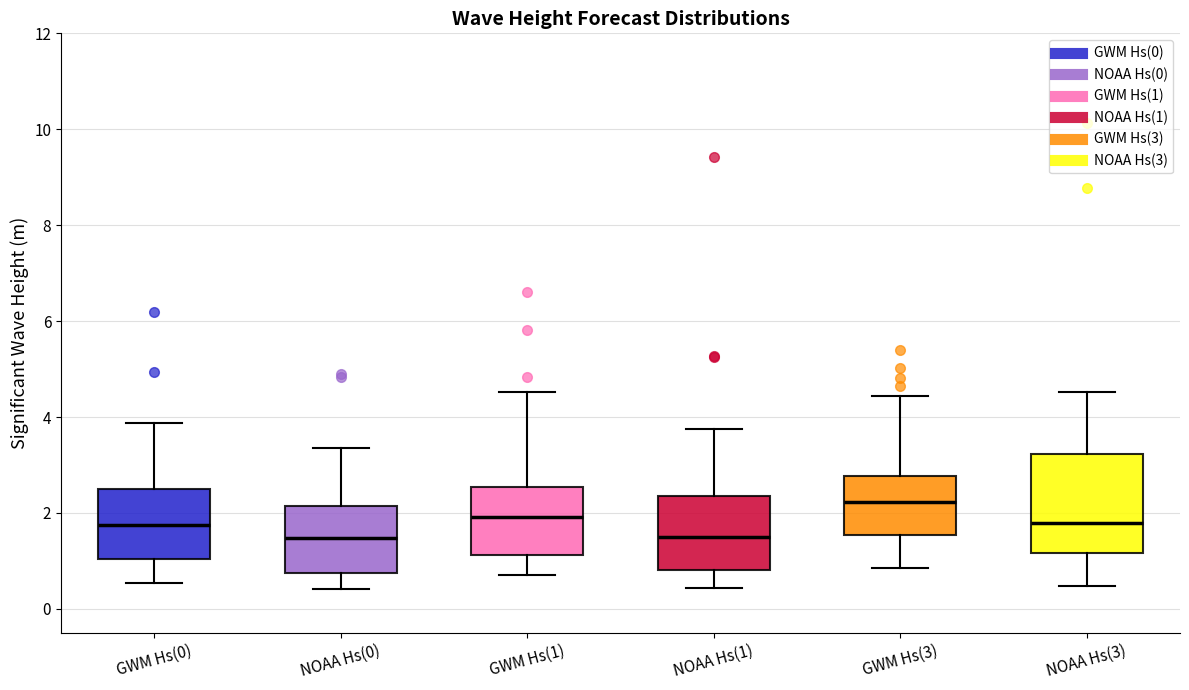

Reading left to right, transcribe this box plot: for each box, give where its median line is, the range the box spans, and where its two whiskers end, as read against the y-axis. The values are not printed on the chart, so give them approximately, as read against the axis.

GWM Hs(0): median 1.8, box 1.0 to 2.4, whiskers 0.6 to 3.8
NOAA Hs(0): median 1.4, box 0.8 to 2.2, whiskers 0.4 to 3.4
GWM Hs(1): median 2.0, box 1.2 to 2.6, whiskers 0.8 to 4.6
NOAA Hs(1): median 1.6, box 0.8 to 2.4, whiskers 0.4 to 3.8
GWM Hs(3): median 2.2, box 1.6 to 2.8, whiskers 0.8 to 4.4
NOAA Hs(3): median 1.8, box 1.2 to 3.2, whiskers 0.4 to 4.6